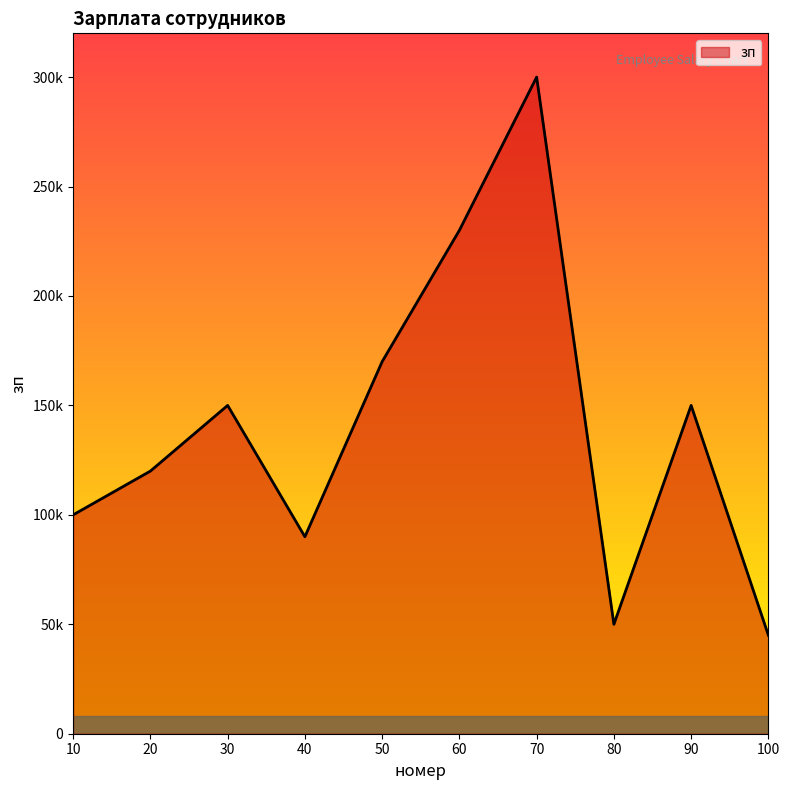

What is the difference between the maximum and second lowest values?

250000